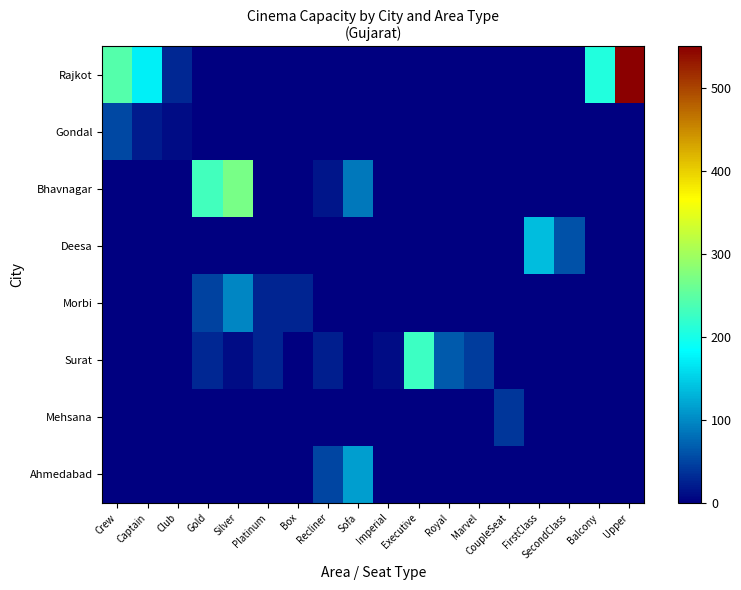

Which series has the widest spread of values?

Rajkot